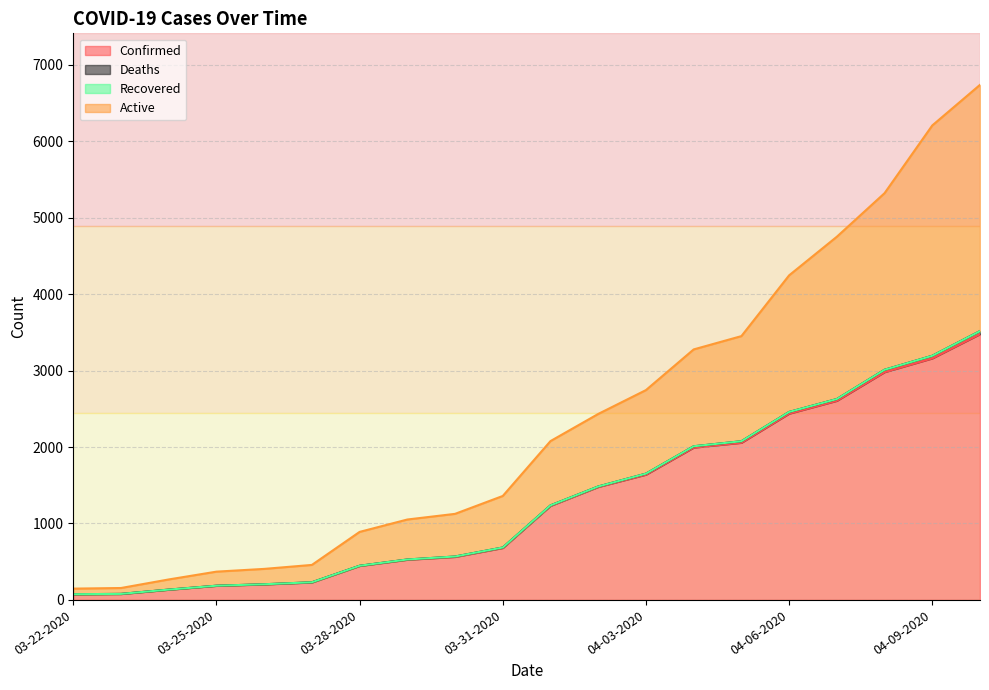

True or false: Confirmed and Deaths intersect in this chart.

False